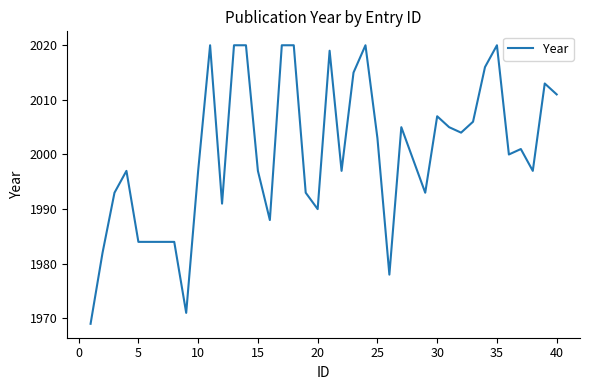

What is the smallest value displayed?

1969